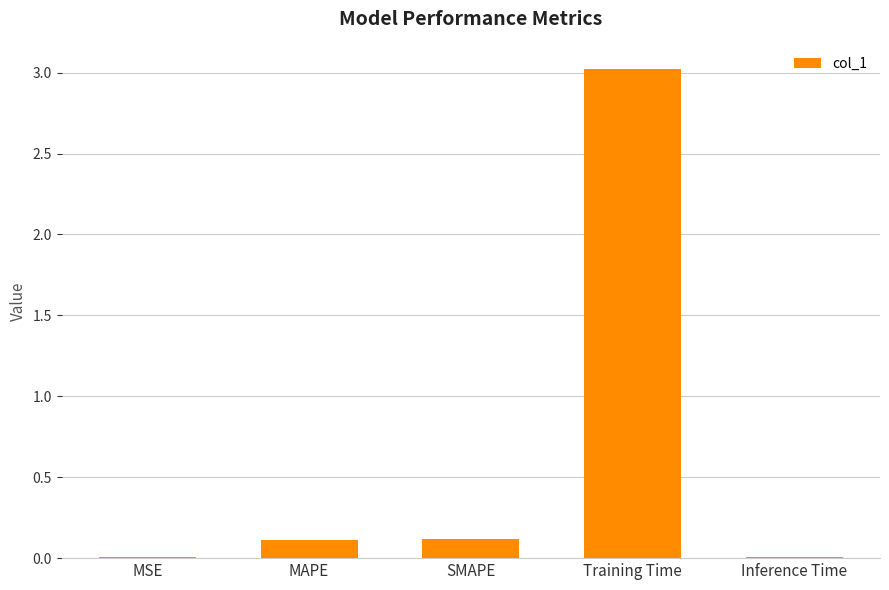

What is the change in value from SMAPE to Training Time?

+2.9